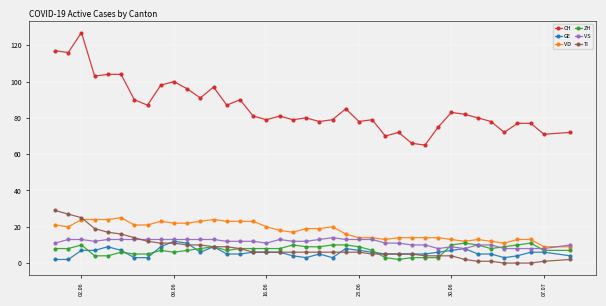

What is the value of the ZH point at the 39th from the left?

7